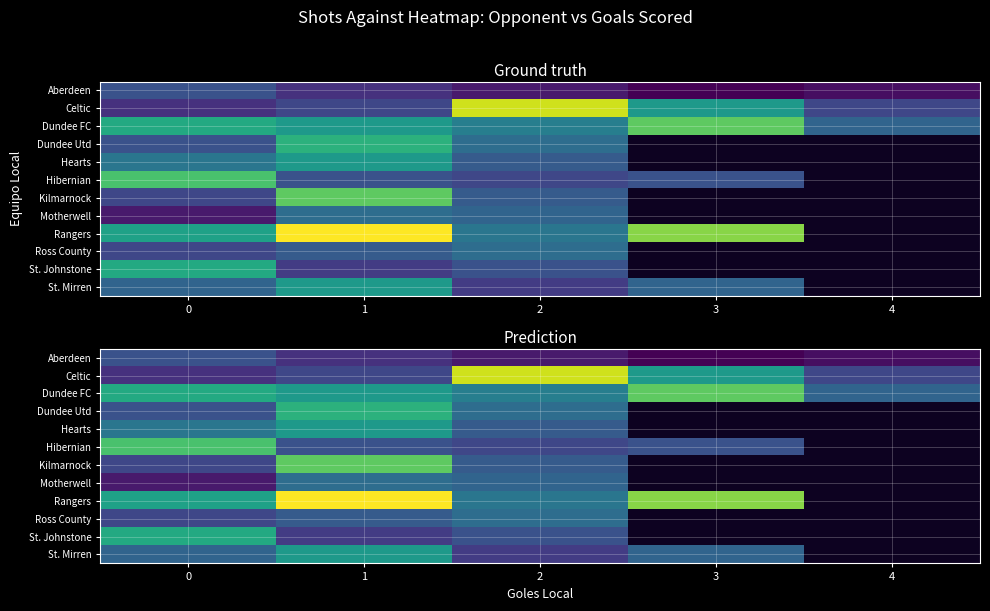

What is the approximate value of Rangers at 1?

29.0